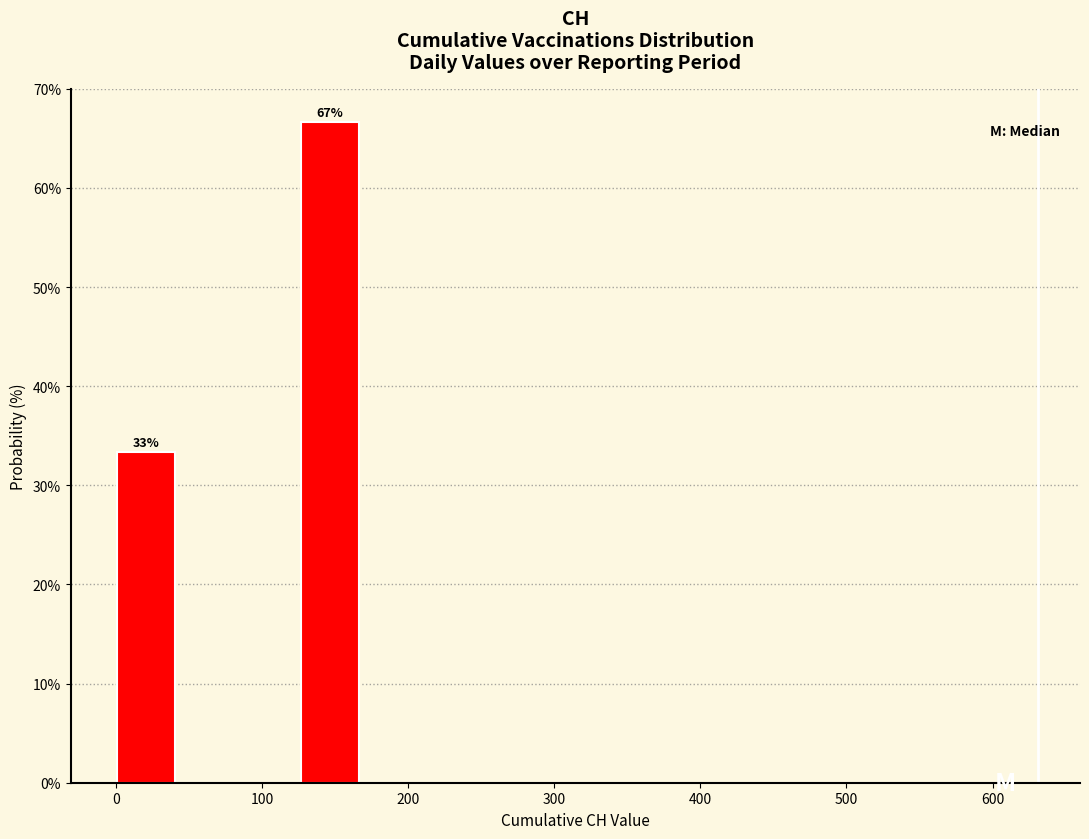

Which range on the x-axis has the tallest bar?

130 to 170